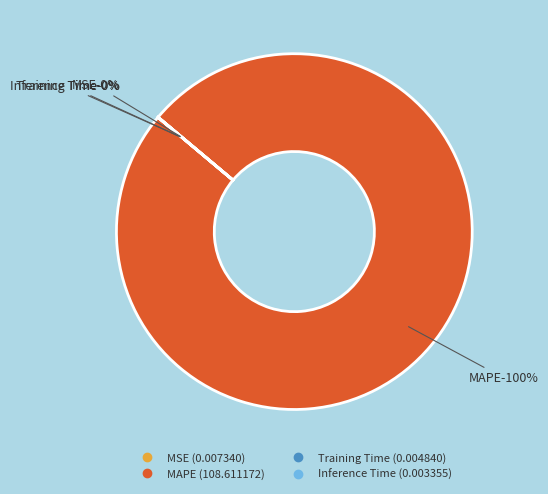

True or false: MSE accounts for 1% of the total.

False